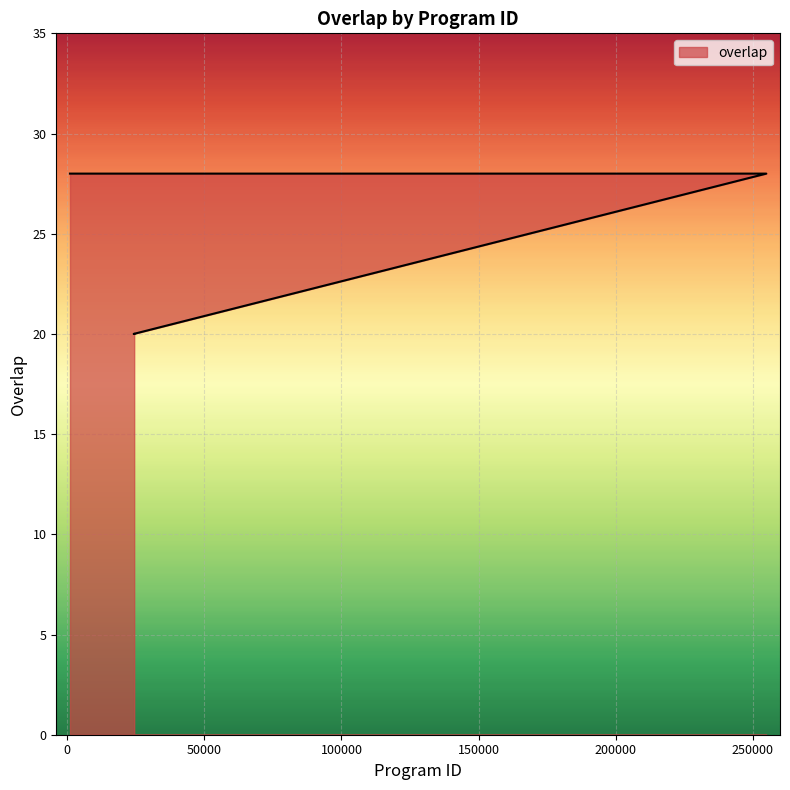

Between 62725 and 238471, which is larger?

62725